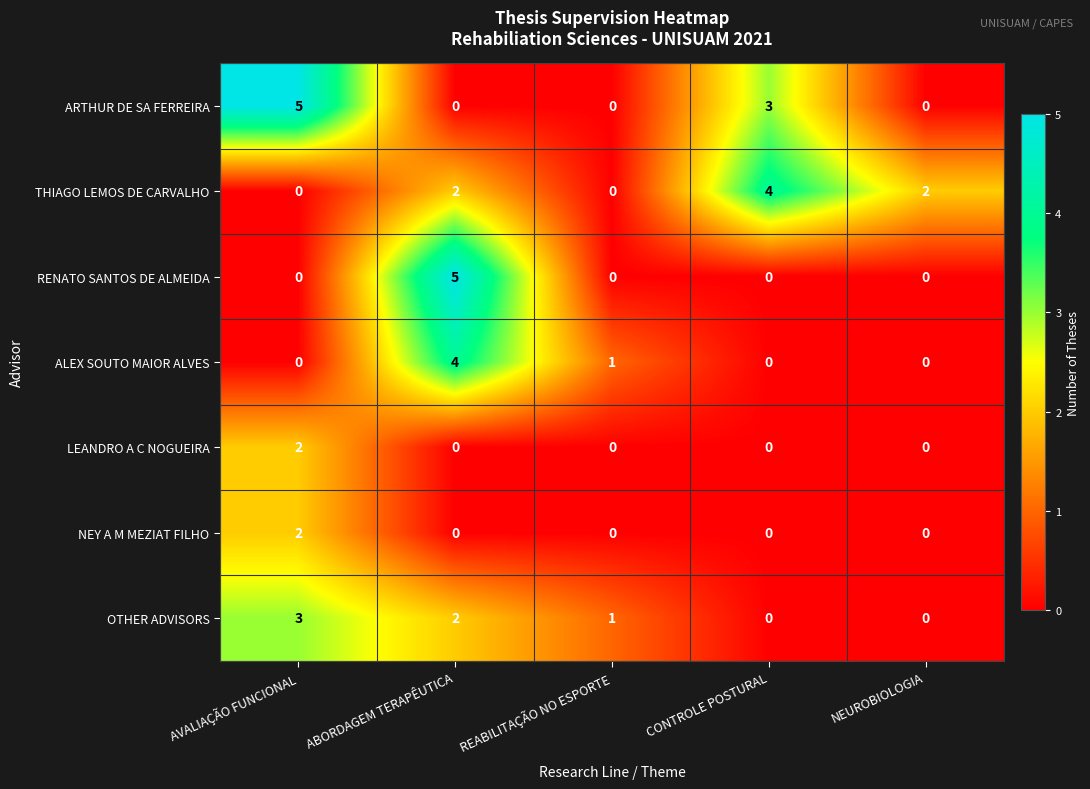

What is the maximum value for THIAGO LEMOS DE CARVALHO?

4